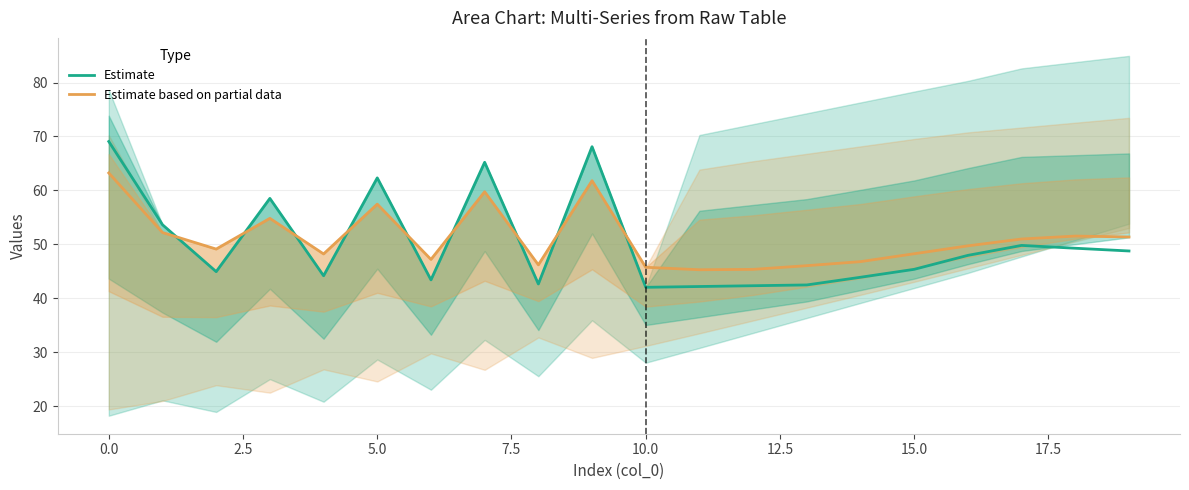

True or false: Estimate has more than 2 points higher than both neighbors.

True